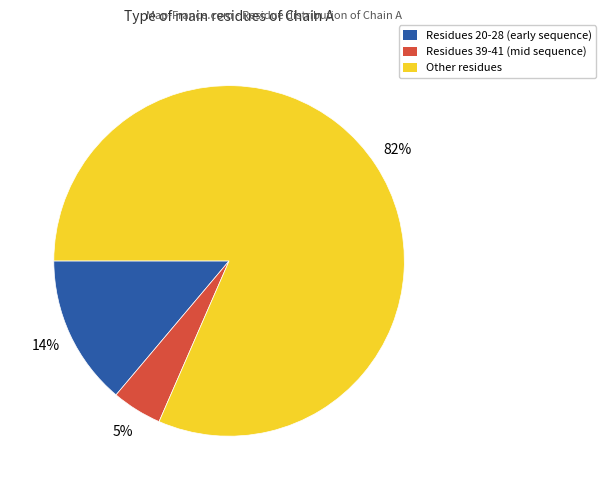

Is there any slice that represents more than half of the pie?

Yes